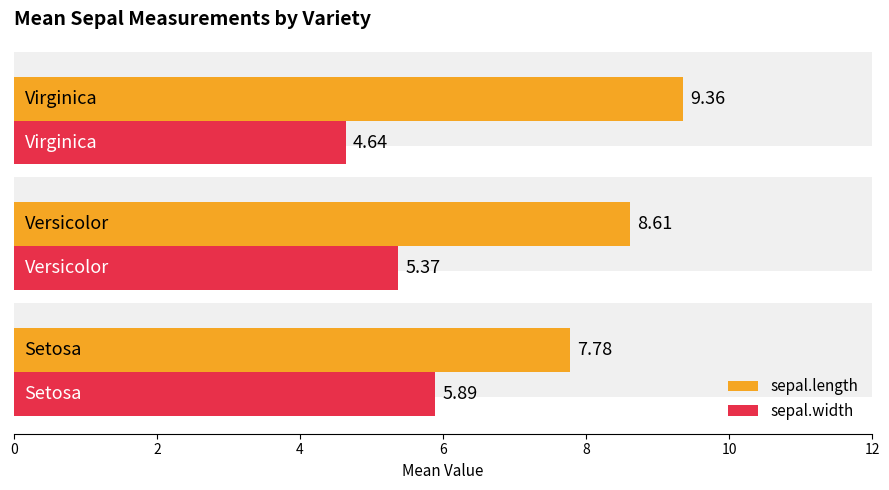

The sepal.length series shows 8.6 at 2. True or false?

True